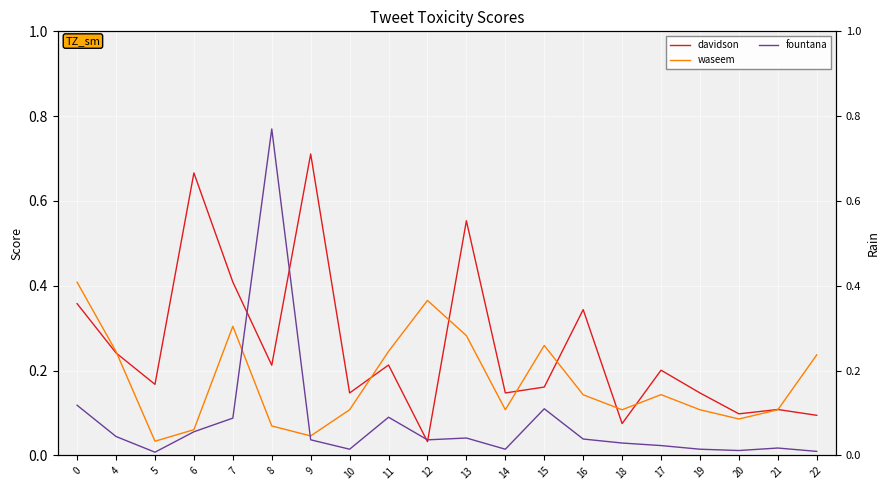

What is the difference between the maximum and second lowest values in the fountana series?

0.8